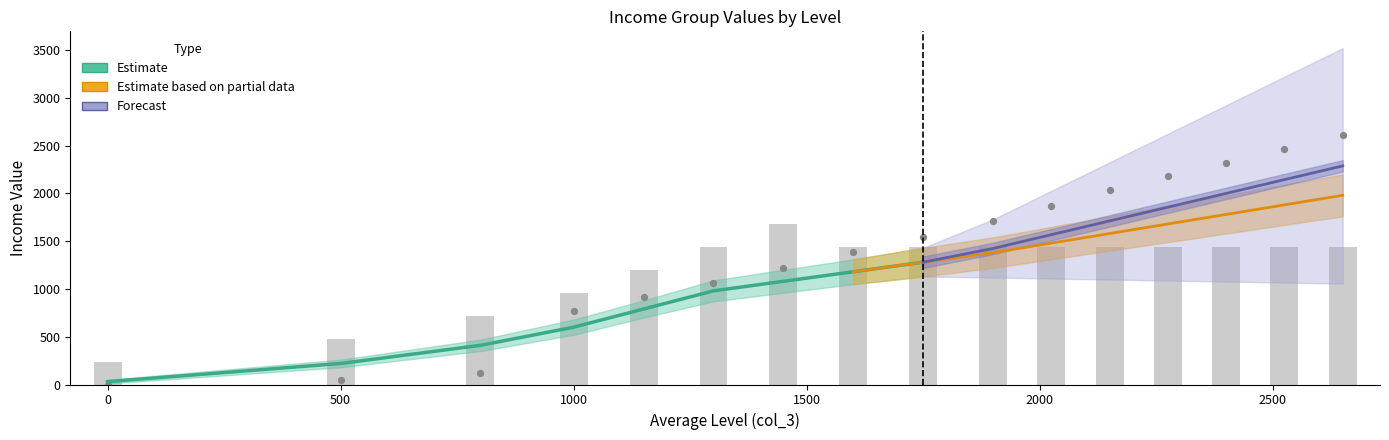

At how many categories does at least one series exceed 2482?

1